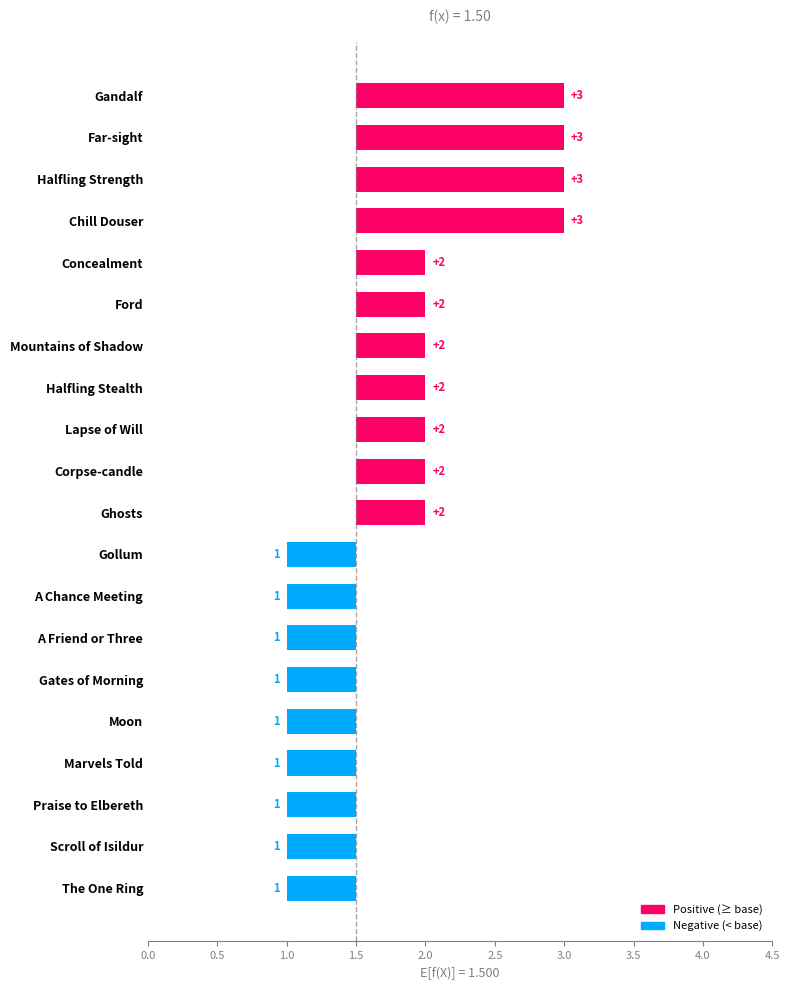

What is the label of the 1st bar from the right?

The One Ring